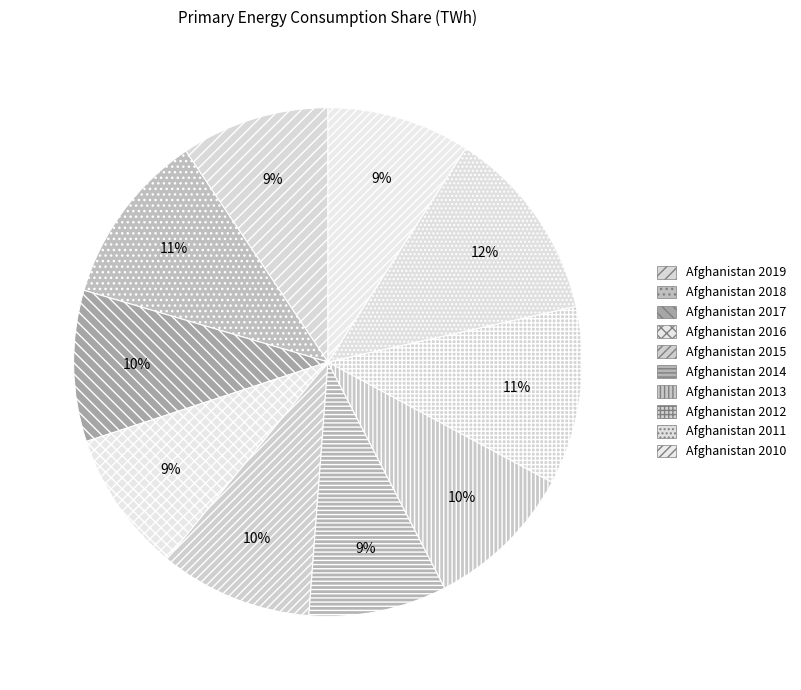

To the nearest percent, what is the combined percentage of Afghanistan 2013 and Afghanistan 2012?

21%